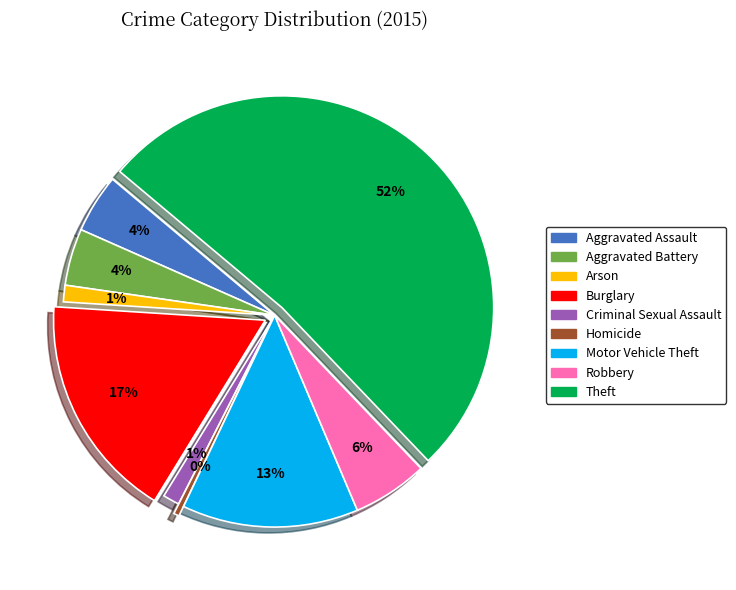

The Theft slice represents 40% of the pie. True or false?

False